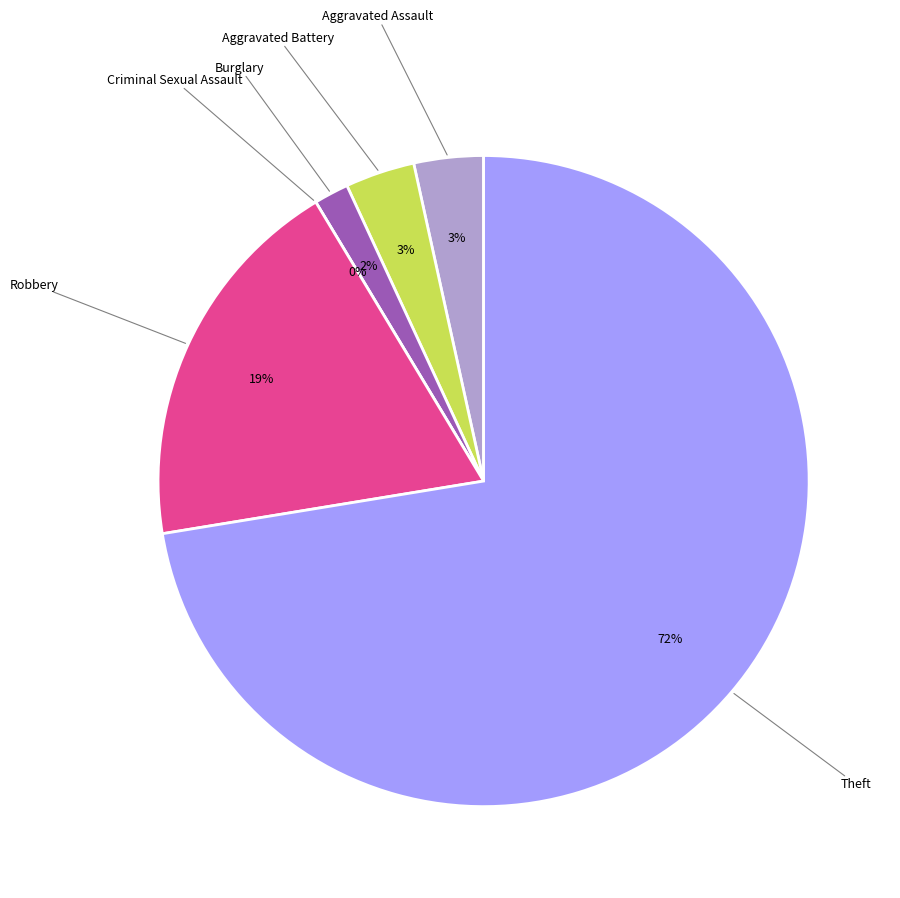

How much of the chart is everything except Aggravated Battery?

96.6%